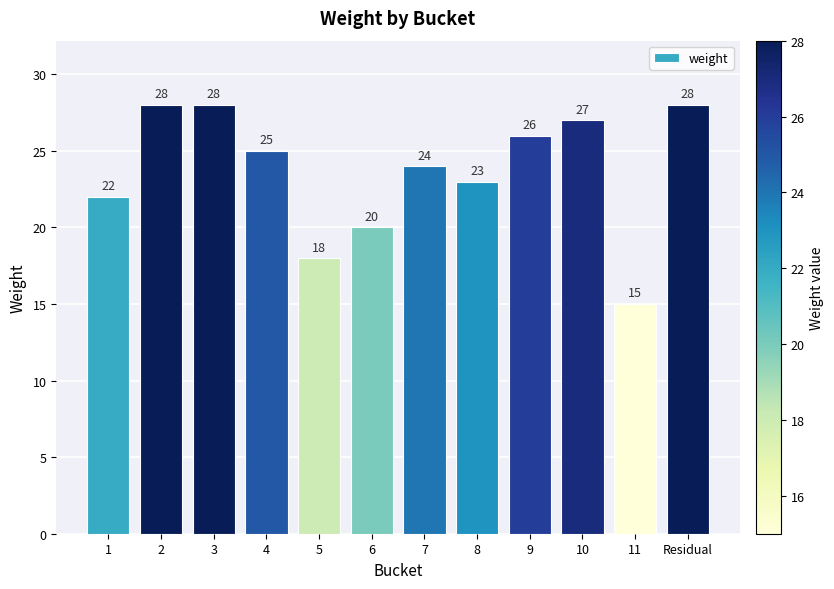

The value at 1 is 22. True or false?

True